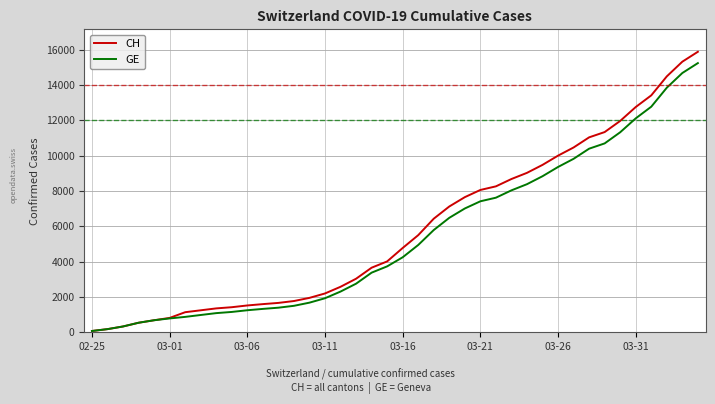

What is the maximum value for CH?

15888